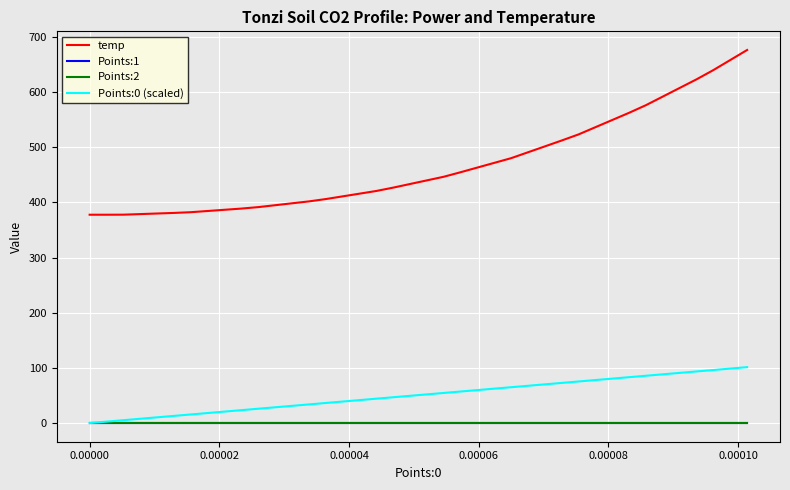

True or false: temp and Points:2 intersect in this chart.

False